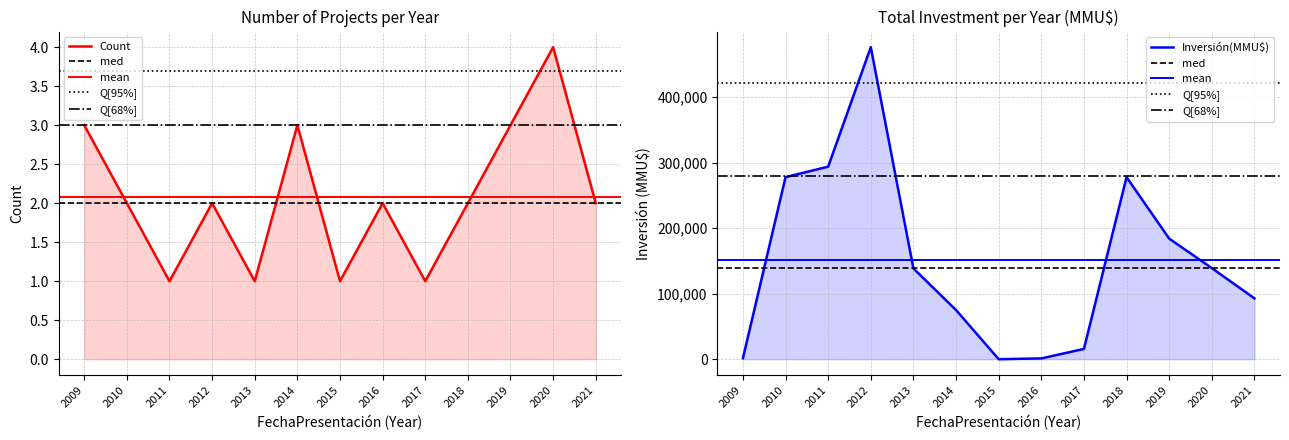

Reading right to left, list all the values displayed in this chart.

Count: 2	4	3	2	1	2	1	3	1	2	1	2	3
Inversión(MMU$): 92790	139000	184001	277706	15706	1200	10	75000	138525	476000	293716	277706	1461